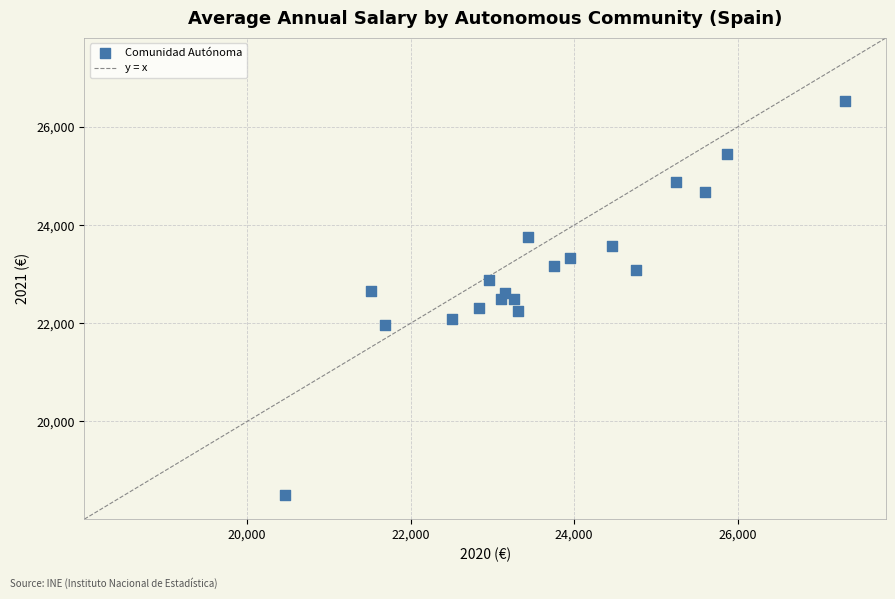

What is the range of X values (max minus min)?

6849